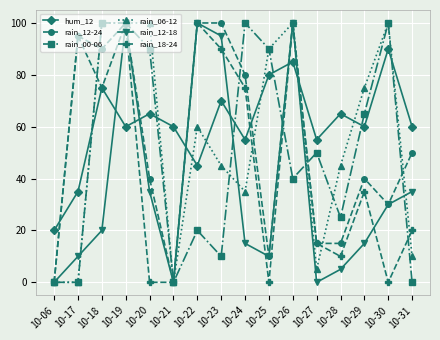

Between 10-21 and 10-24, which series saw the biggest shift?

rain_00-06